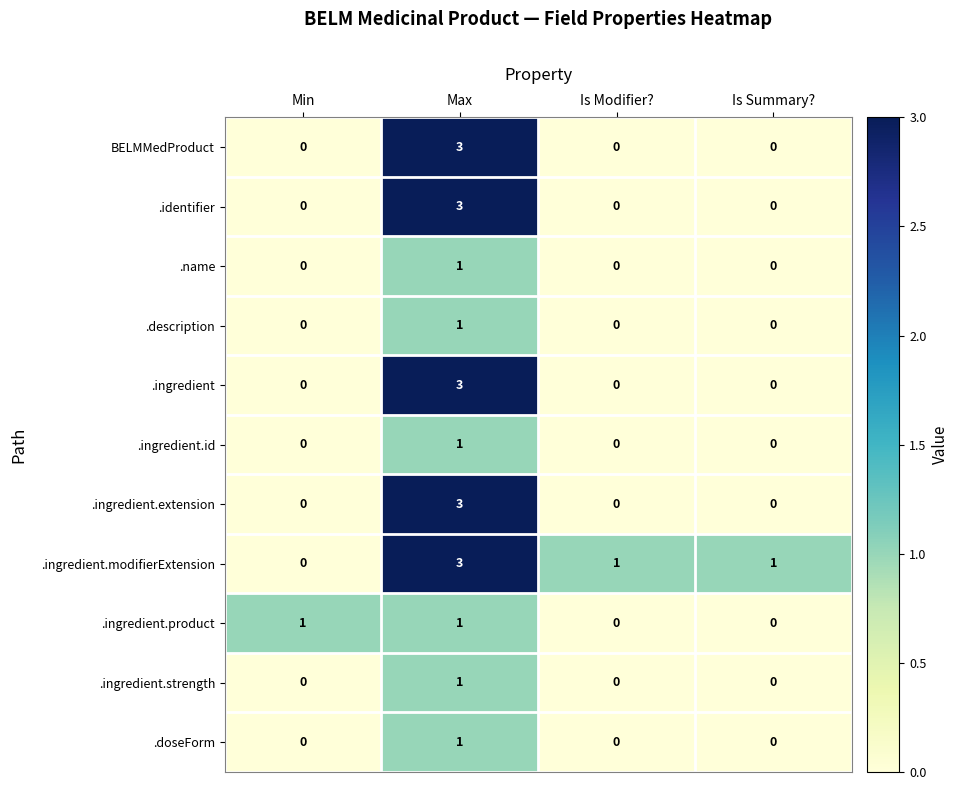

What is the highest value of the .identifier series?

3